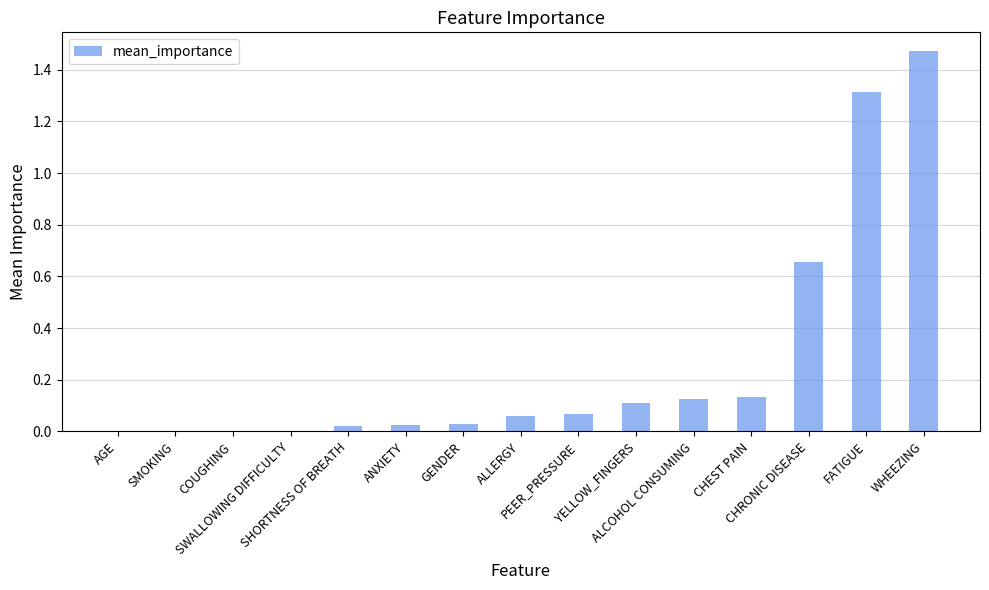

What is the sum of all values?

4.0